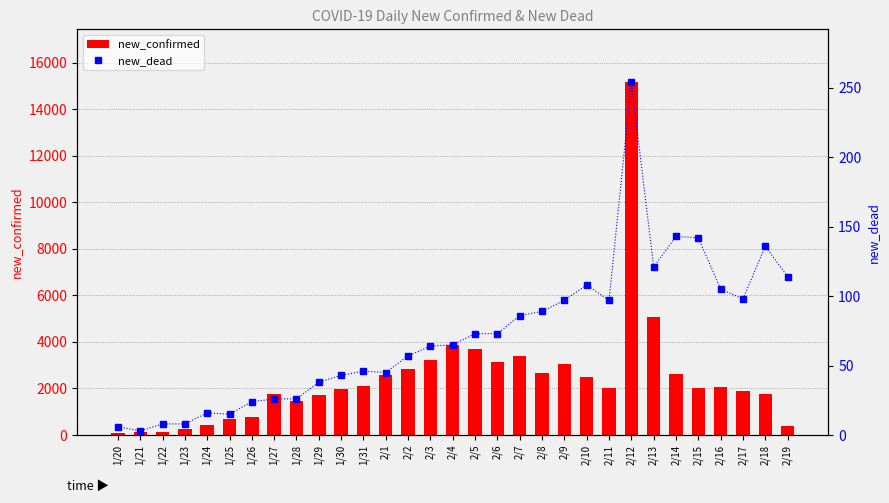

How many groups of bars are there?

31